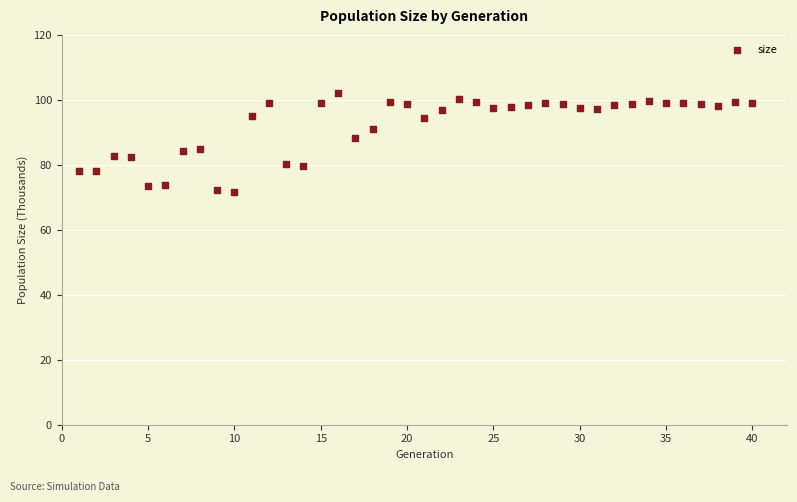

What is the range of Y values (max minus min)?

30.2